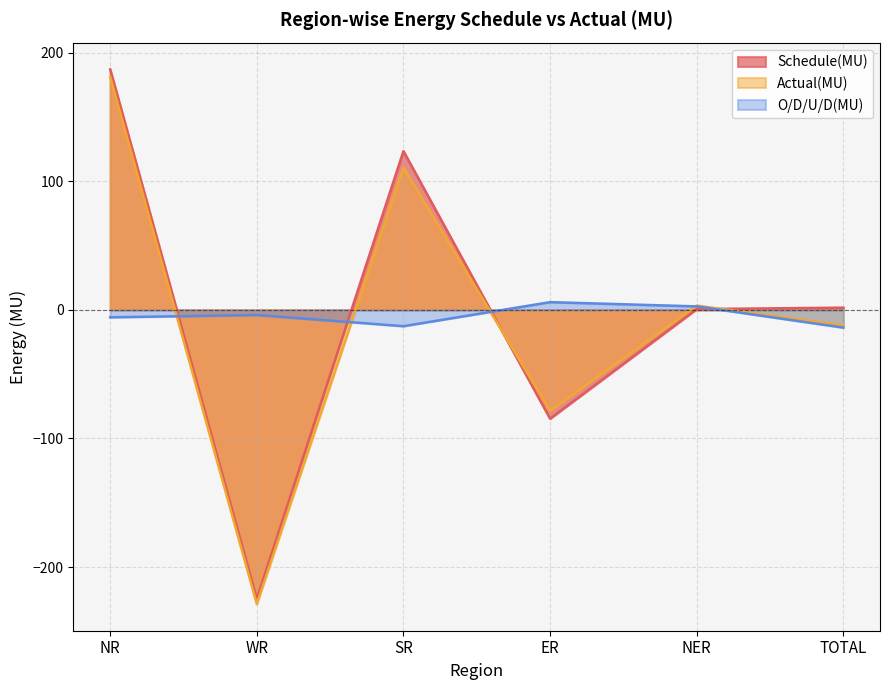

What is the difference between the second highest and second lowest values in the O/D/U/D(MU) series?

15.4